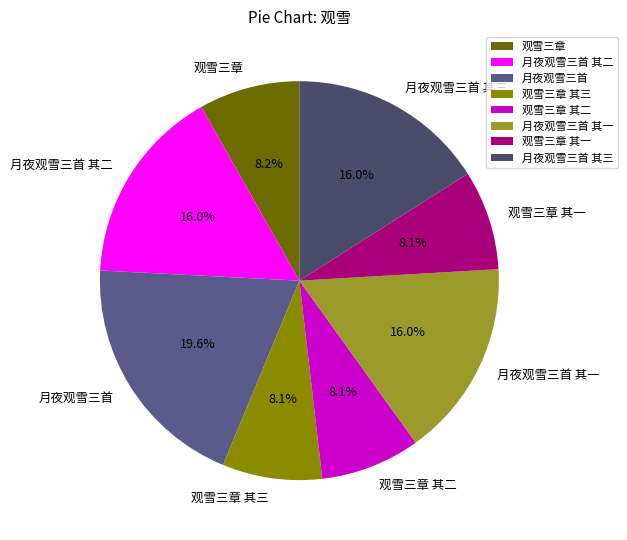

Which has a higher value, 月夜观雪三首 其三 or 观雪三章 其三?

月夜观雪三首 其三